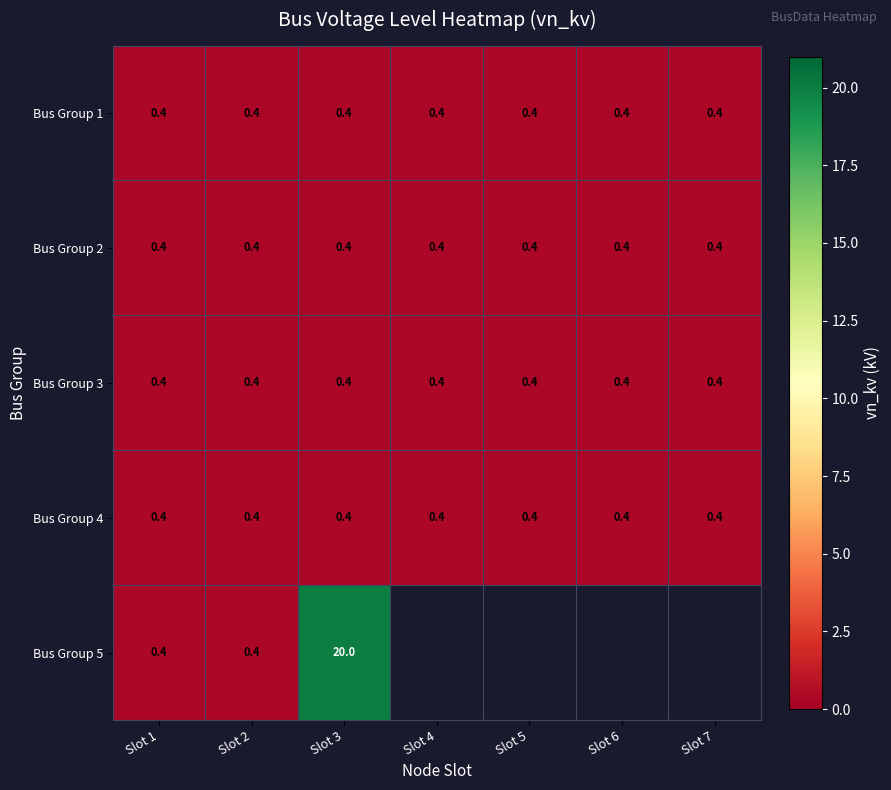

Which category has the highest value across all series?

Slot 3